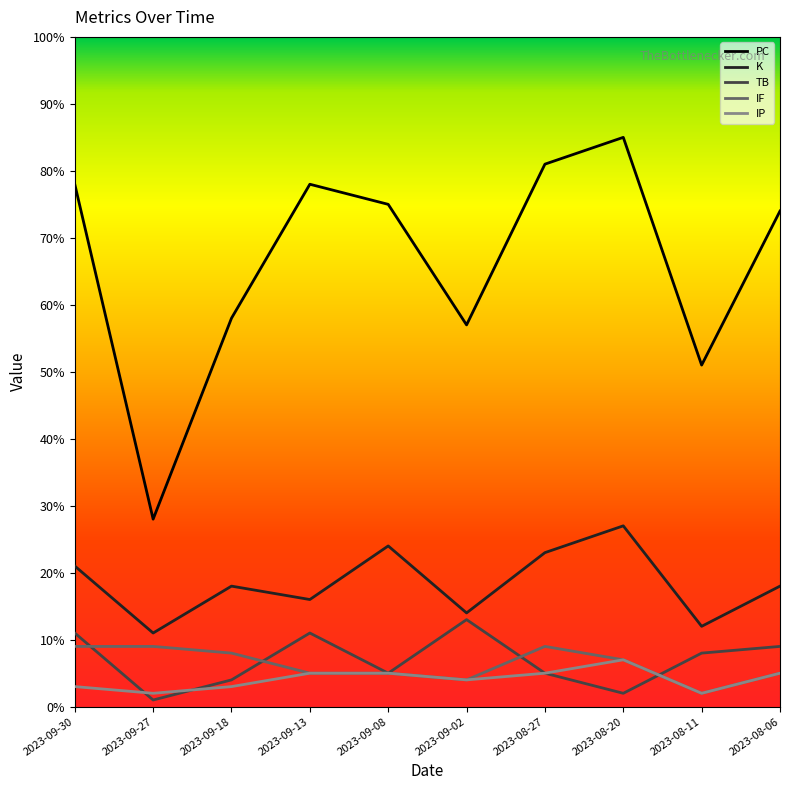

Which category has the highest value in the PC series?

2023-08-20